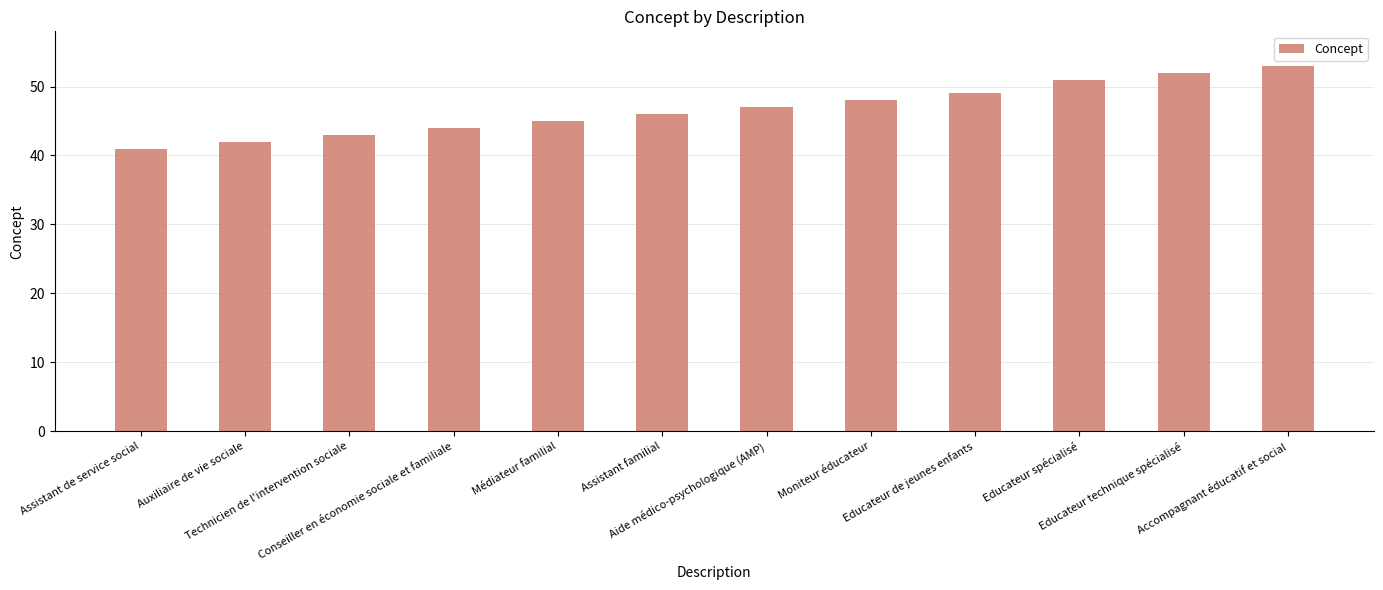

What is the difference between the maximum and minimum values?

12